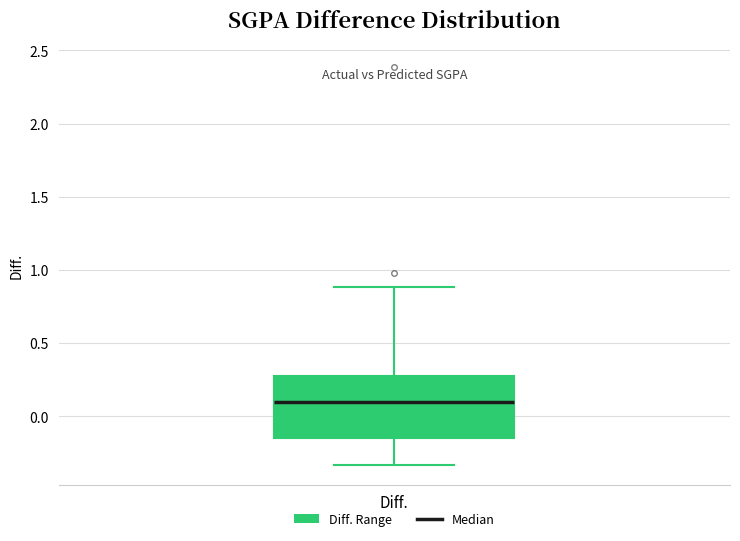

Read this box plot against the y-axis: the position of the median line, the range covered by the box, and the ends of both whiskers. The values are not printed on the chart, so give them approximately, as read against the axis.

median 0.10, box -0.15 to 0.25, whiskers -0.35 to 0.90